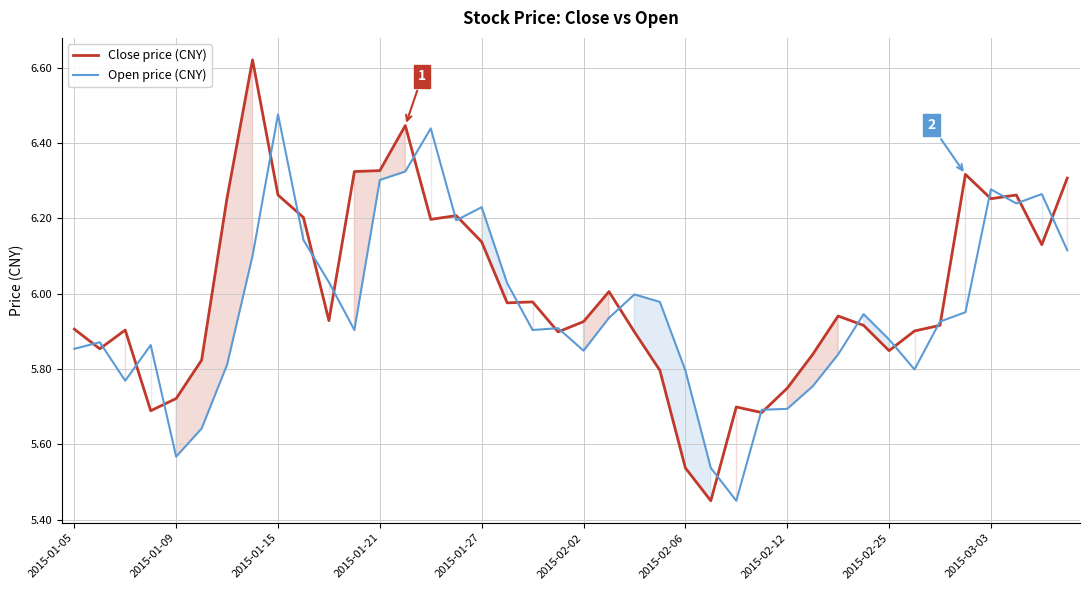

Which category has the highest value in the Open price (CNY) series?

2015-01-15